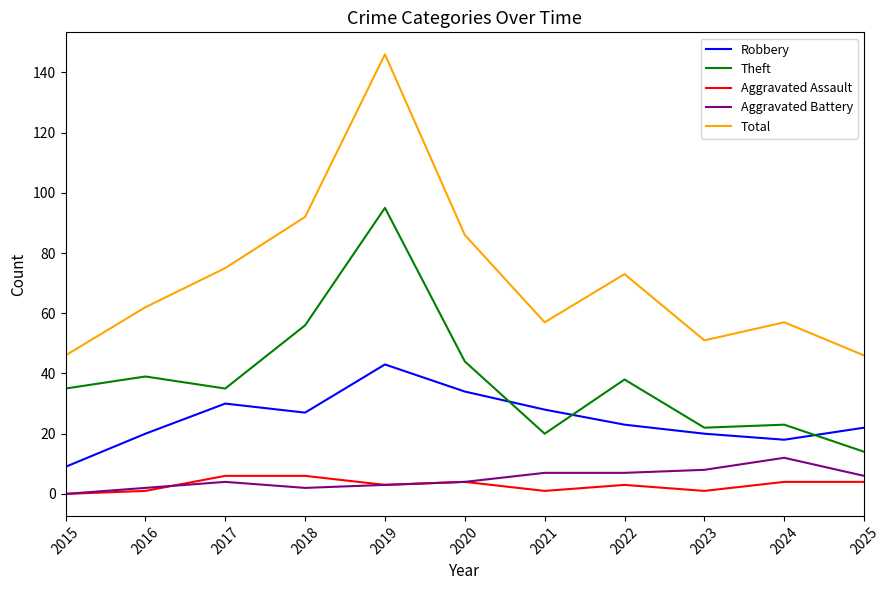

What is the difference between the Aggravated Battery values at 2017 and 2022?

3